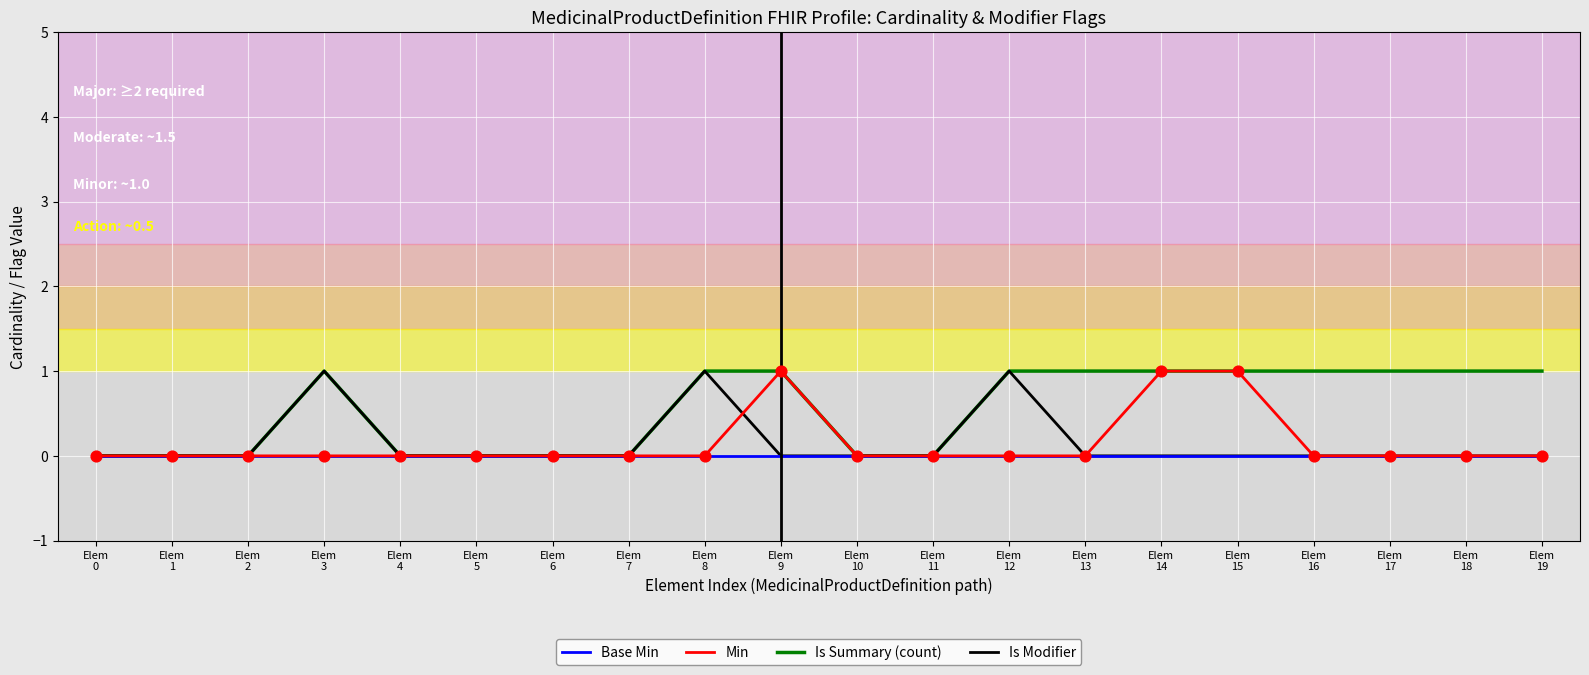

What are all the series names shown in the legend?

Base Min, Min, Is Summary (count), Is Modifier